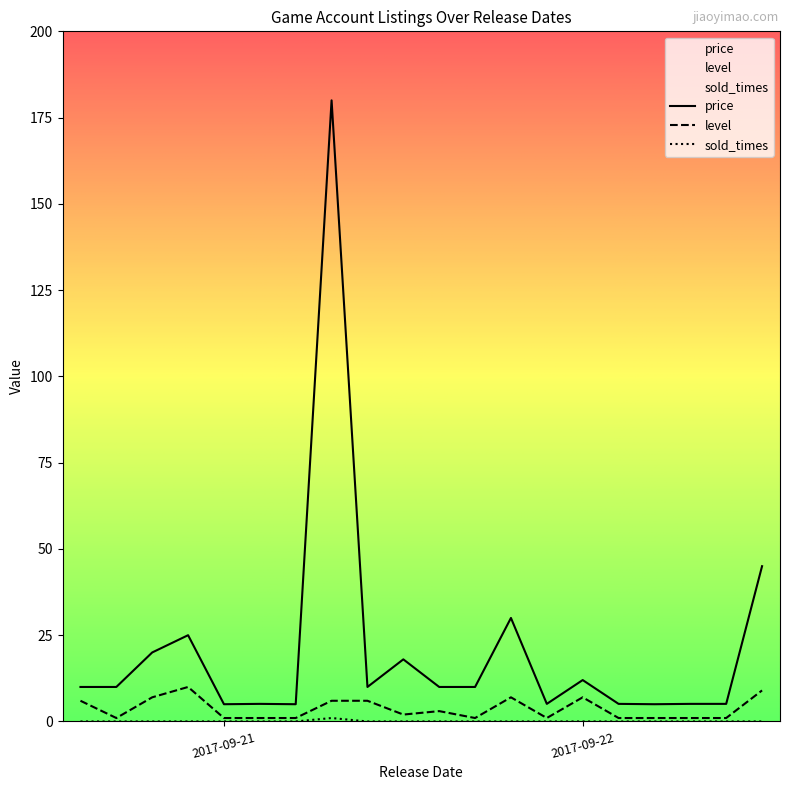

Reading right to left, what are all the values shown in this chart?

price: 45.0	5.1	5.1	5.0	5.1	12.0	5.1	30.0	10.0	10.0	18.0	10.0	180.0	5.0	5.1	5.0	25.0	20.0	10.0	10.0
level: 9.0	1.0	1.0	1.0	1.0	7.0	1.0	7.0	1.0	3.0	2.0	6.0	6.0	1.0	1.0	1.0	10.0	7.0	1.0	6.0
sold_times: 0.0	0.0	0.0	0.0	0.0	0.0	0.0	0.0	0.0	0.0	0.0	0.0	1.0	0.0	0.0	0.0	0.0	0.0	0.0	0.0